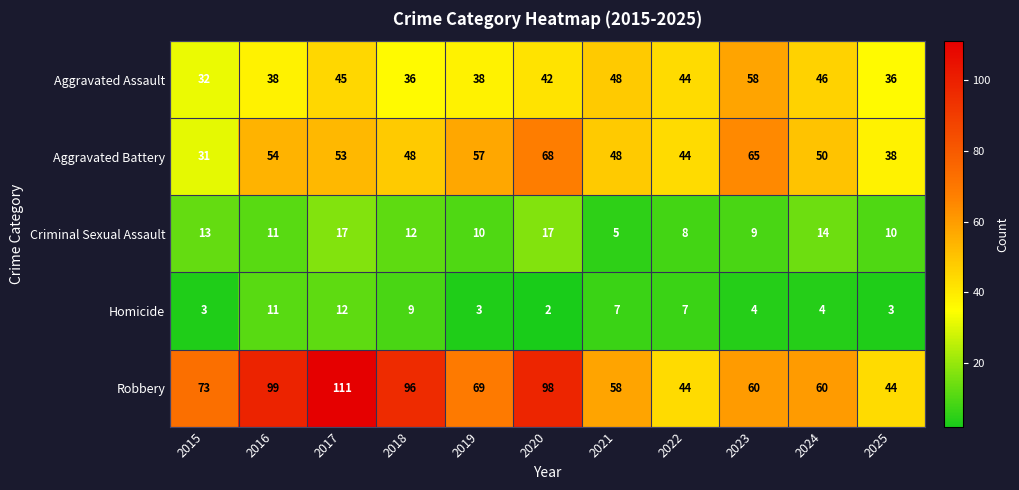

At which category is the sum across all series the highest?

2017